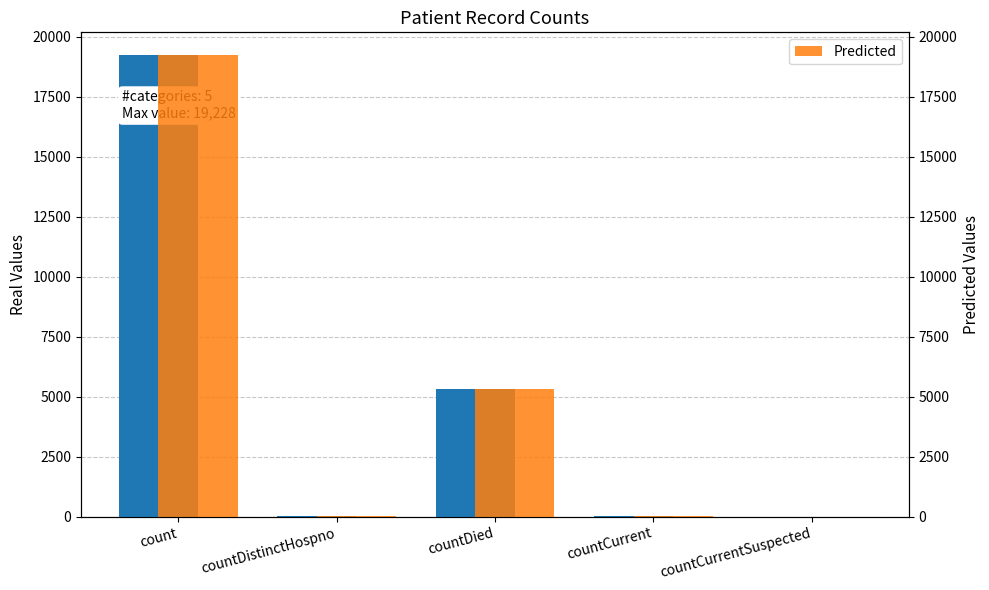

Is the value of Predicted at countDied greater than the value of Values at countCurrentSuspected?

Yes